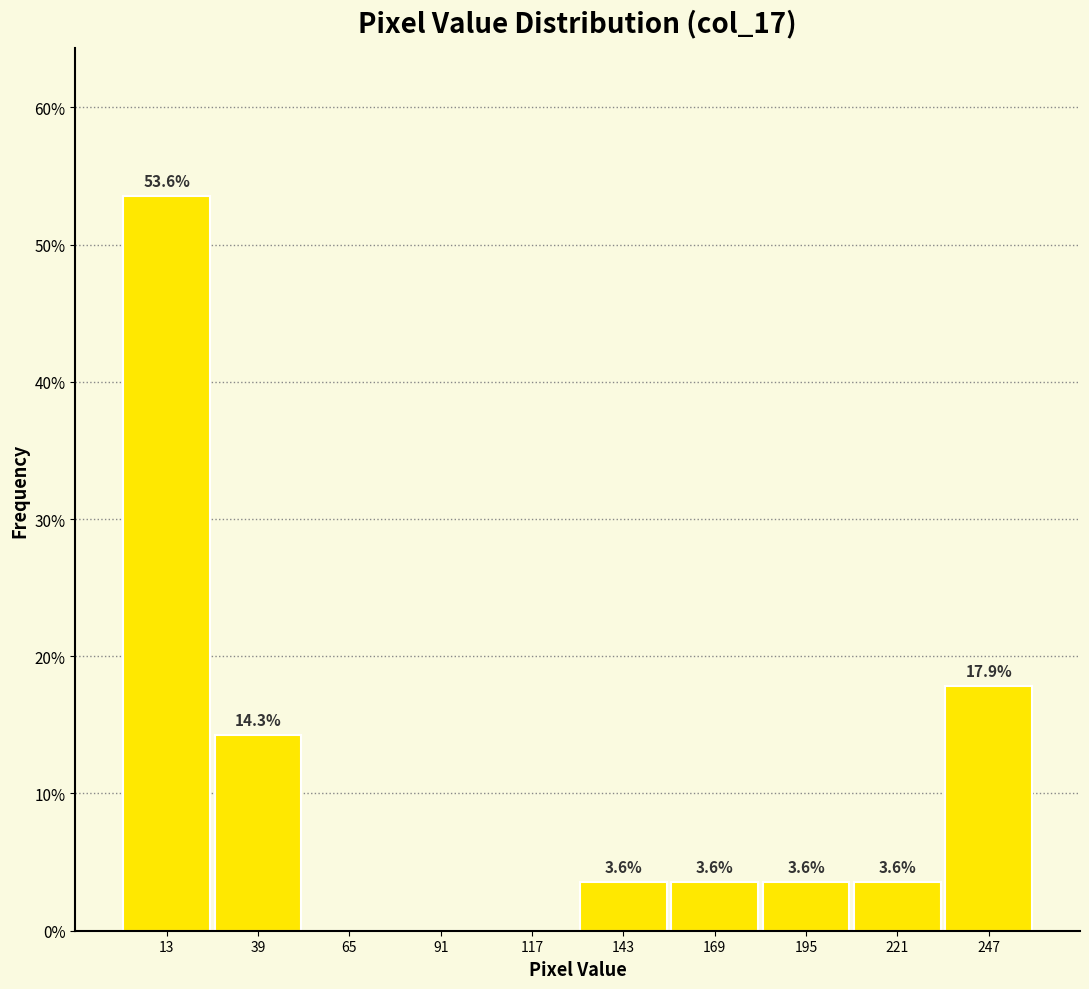

Which range on the x-axis has the tallest bar?

0 to 26